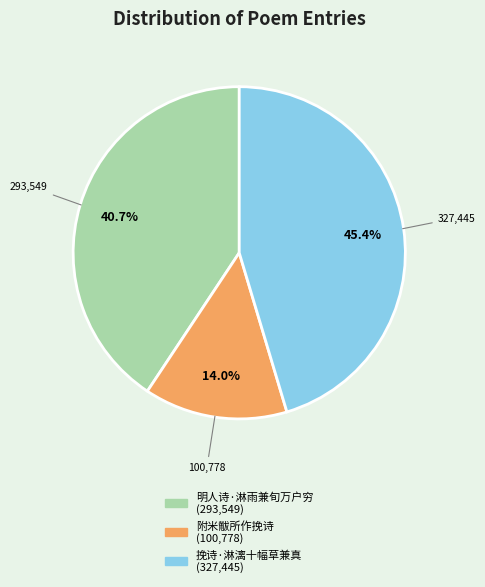

Is there any slice that represents more than half of the pie?

No